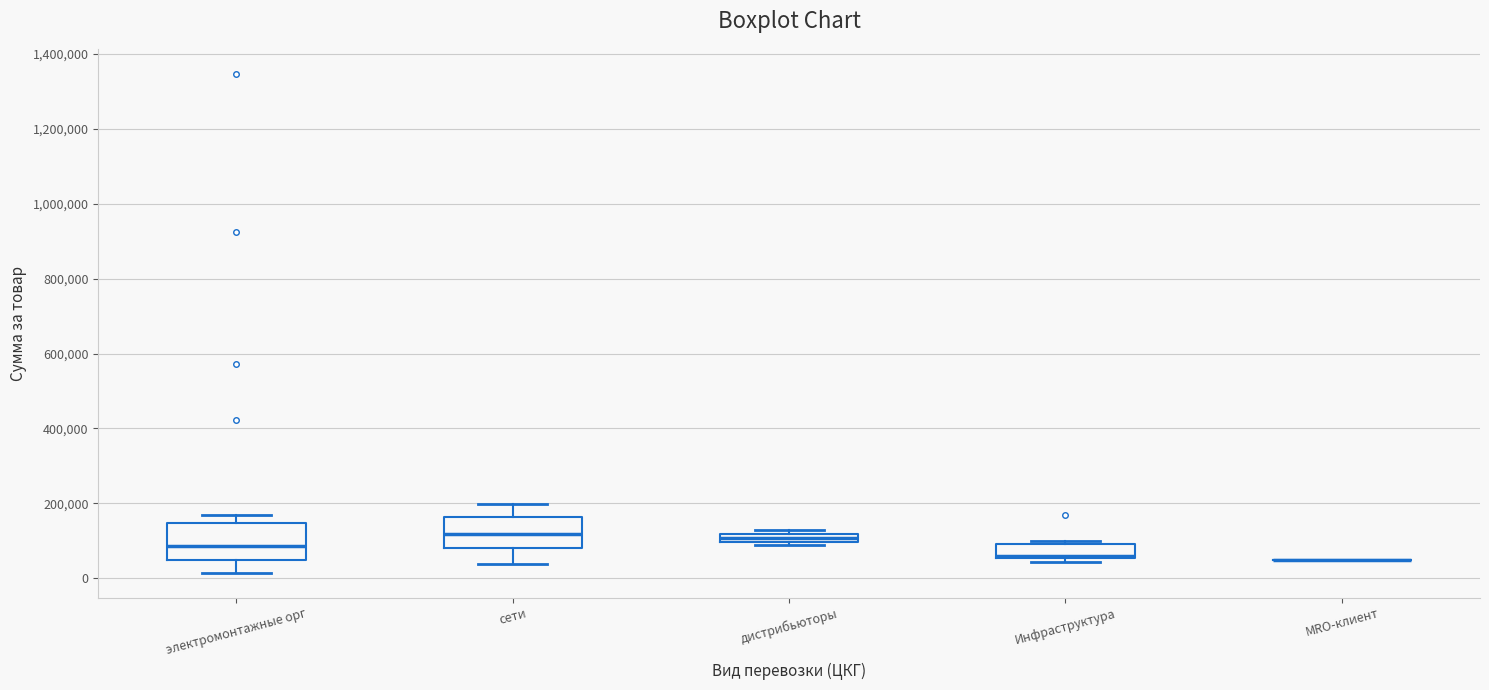

Where does the lower whisker of the box for сети end on the y-axis? The values are not printed on the chart, so give them approximately, as read against the axis.

40000